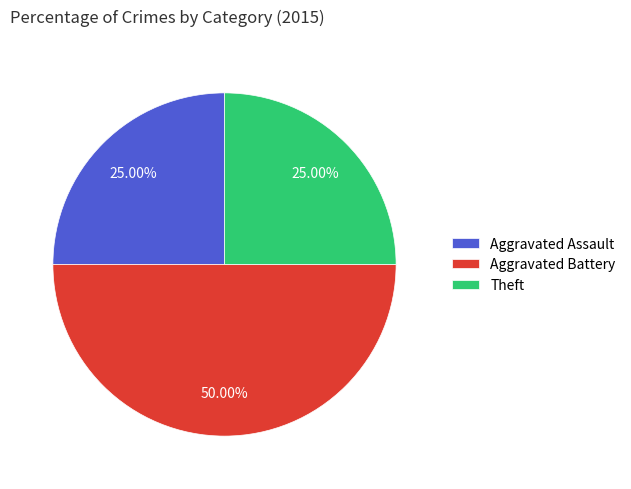

True or false: Aggravated Assault accounts for 30% of the total.

False